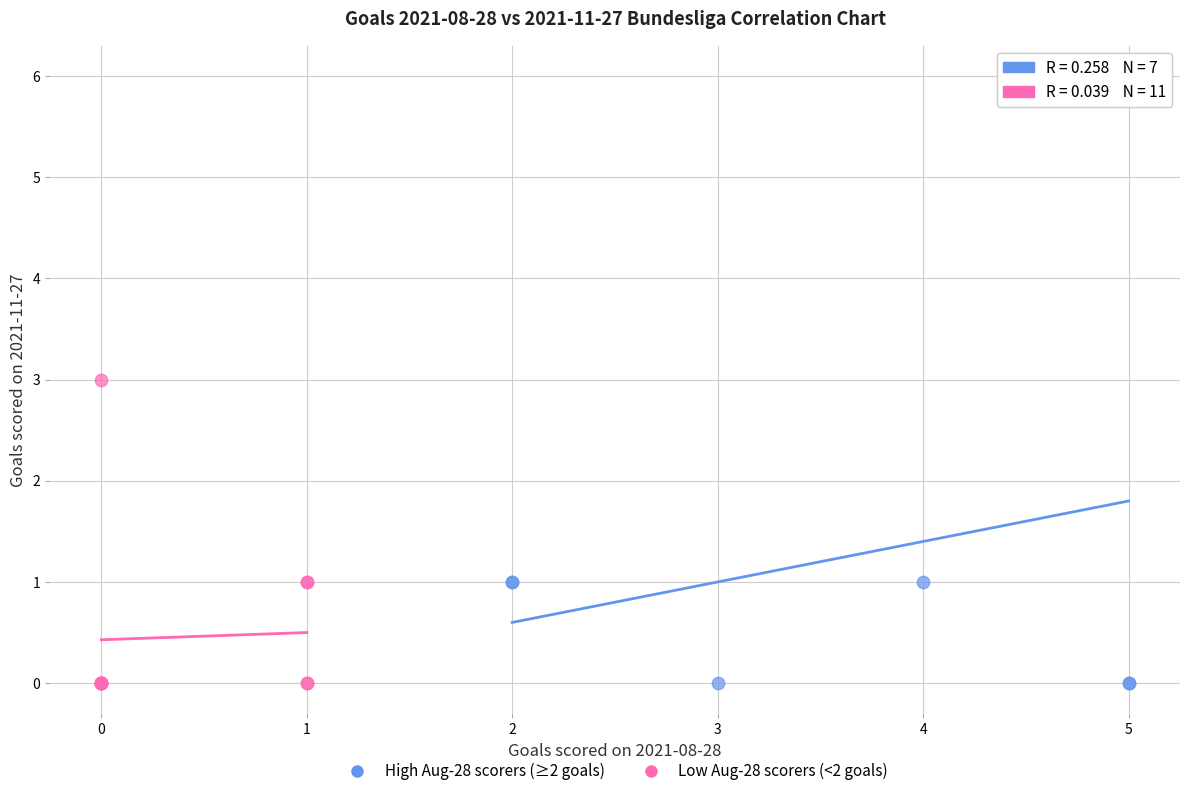

Which series has the largest Y range (max minus min)?

High Aug-28 scorers (≥2 goals)